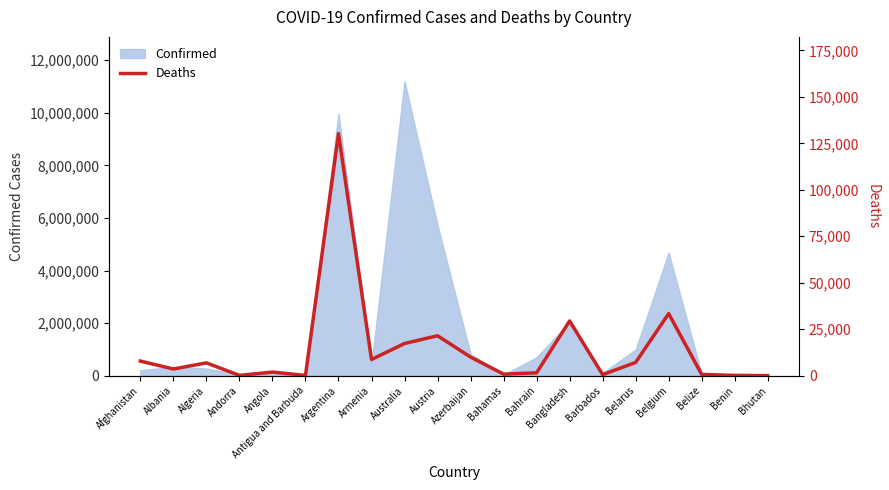

The chart shows a value of 7850 at Afghanistan. True or false?

True